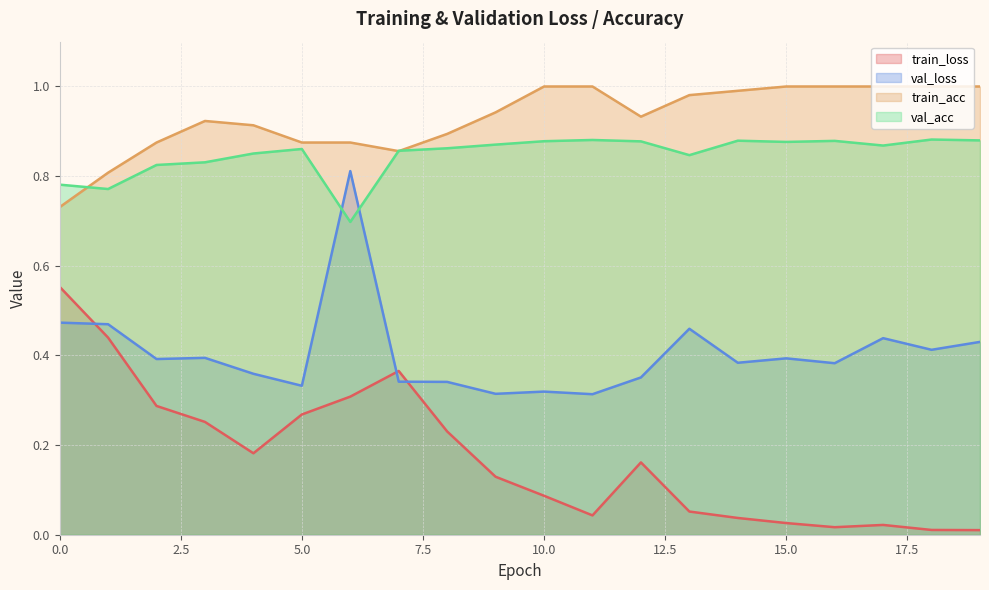

True or false: train_acc has more than 2 points higher than both neighbors.

False